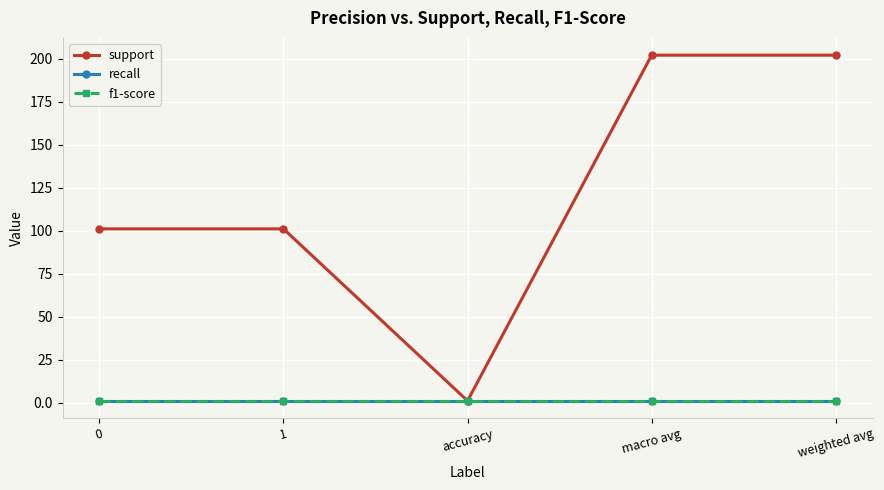

List the series in order of their peak value, lowest first.

recall, f1-score, support